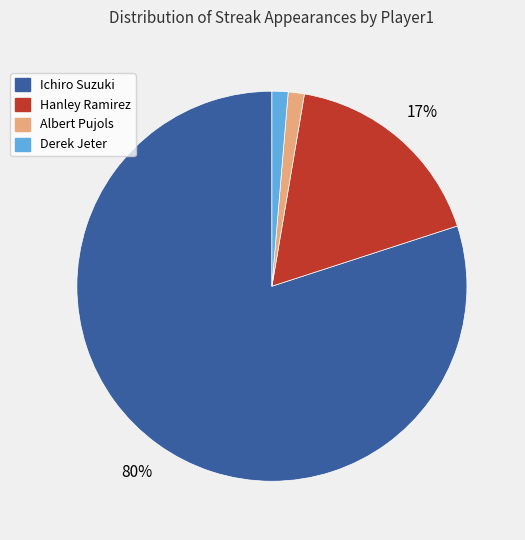

True or false: Ichiro Suzuki accounts for 66% of the total.

False